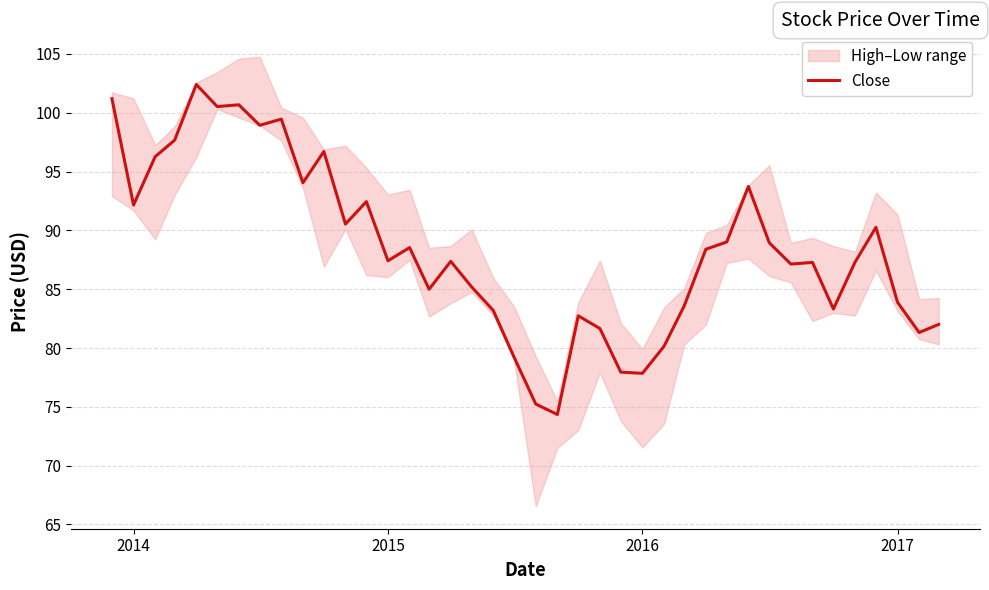

What is the maximum value for Close?

102.4